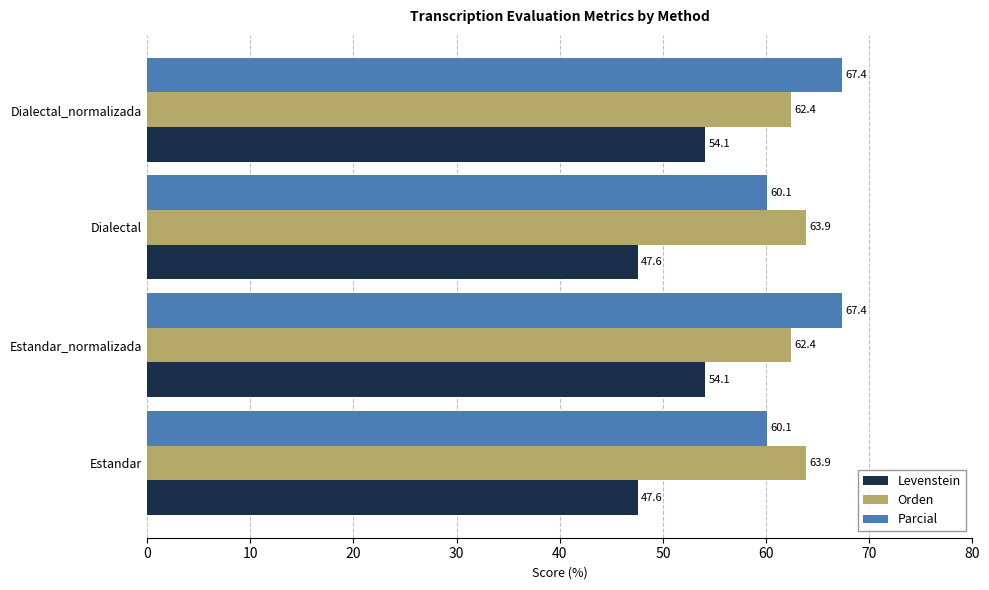

What is the minimum value shown in the chart?

47.6